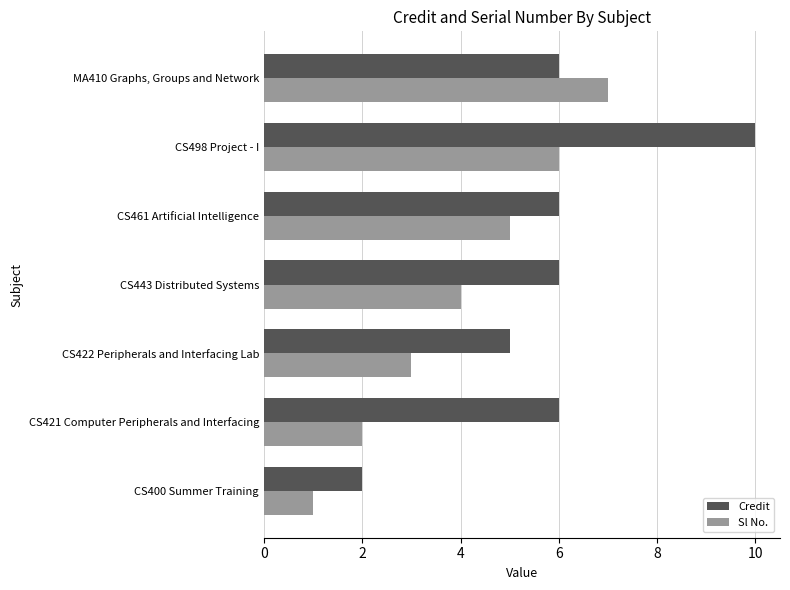

What is the sum of all Sl No. values?

28